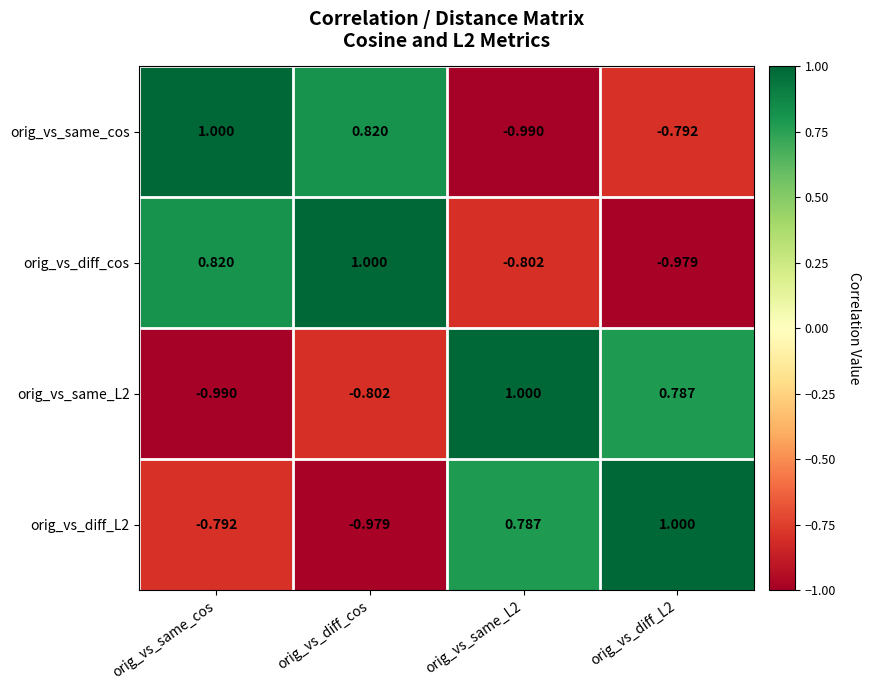

What is the maximum value shown in the chart?

1.0